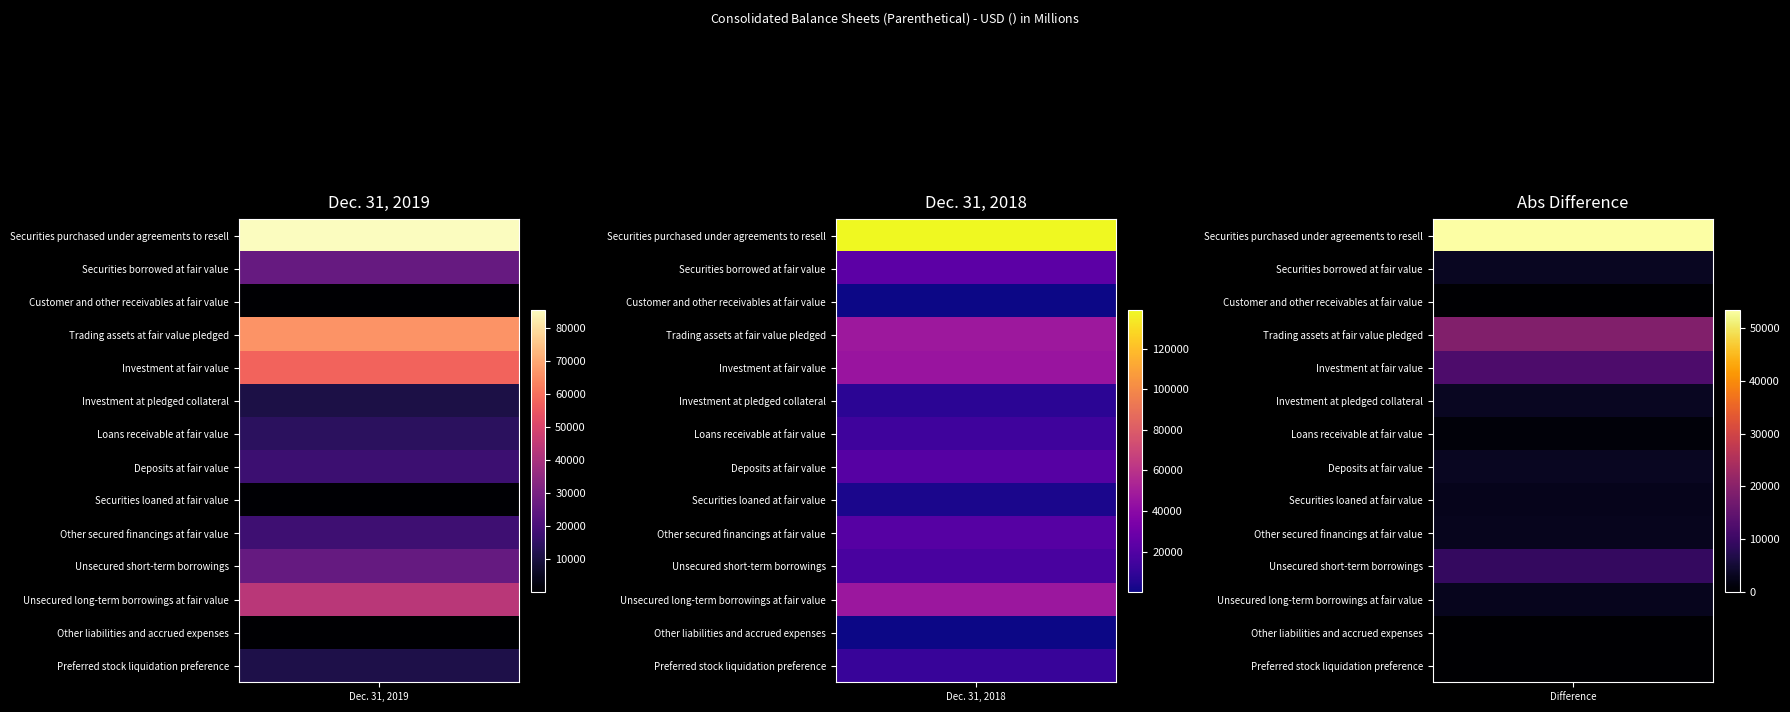

Rank the series by their maximum value, from highest to lowest.

Securities purchased under agreements to resell, Trading assets at fair value pledged, Investment at fair value, Unsecured long-term borrowings at fair value, Securities borrowed at fair value, Unsecured short-term borrowings, Deposits at fair value, Other secured financings at fair value, Loans receivable at fair value, Preferred stock liquidation preference, Investment at pledged collateral, Securities loaned at fair value, Customer and other receivables at fair value, Other liabilities and accrued expenses